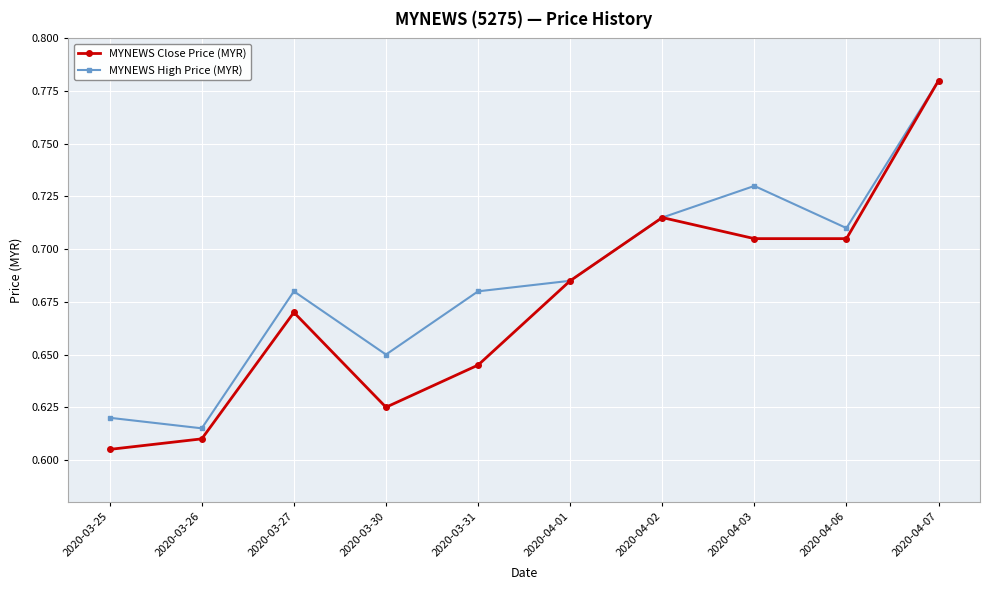

How many lines are shown in the chart?

2